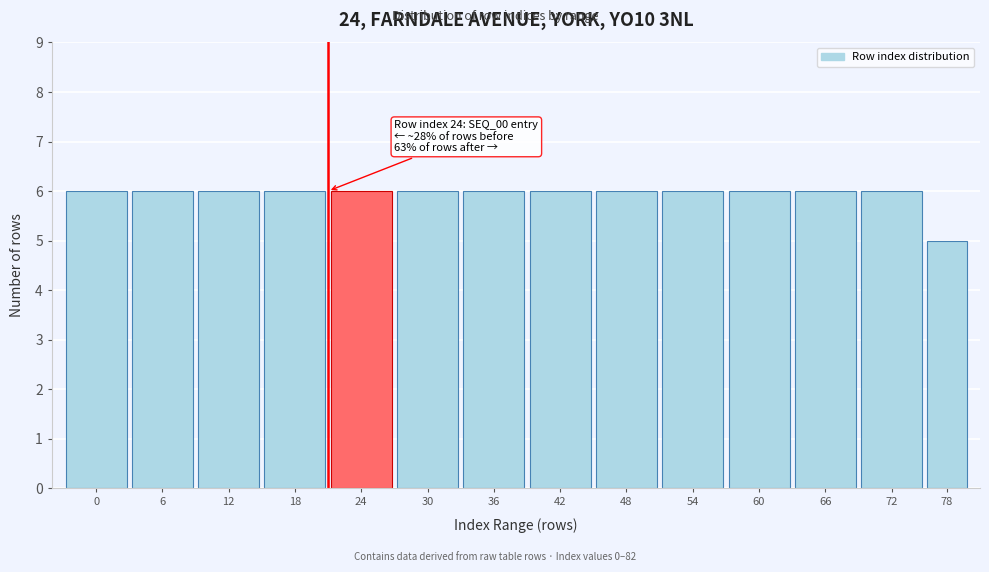

Reading left to right, extract all data points from this chart.

0=6	6=6	12=6	18=6	24=6	30=6	36=6	42=6	48=6	54=6	60=6	66=6	72=6	78=5